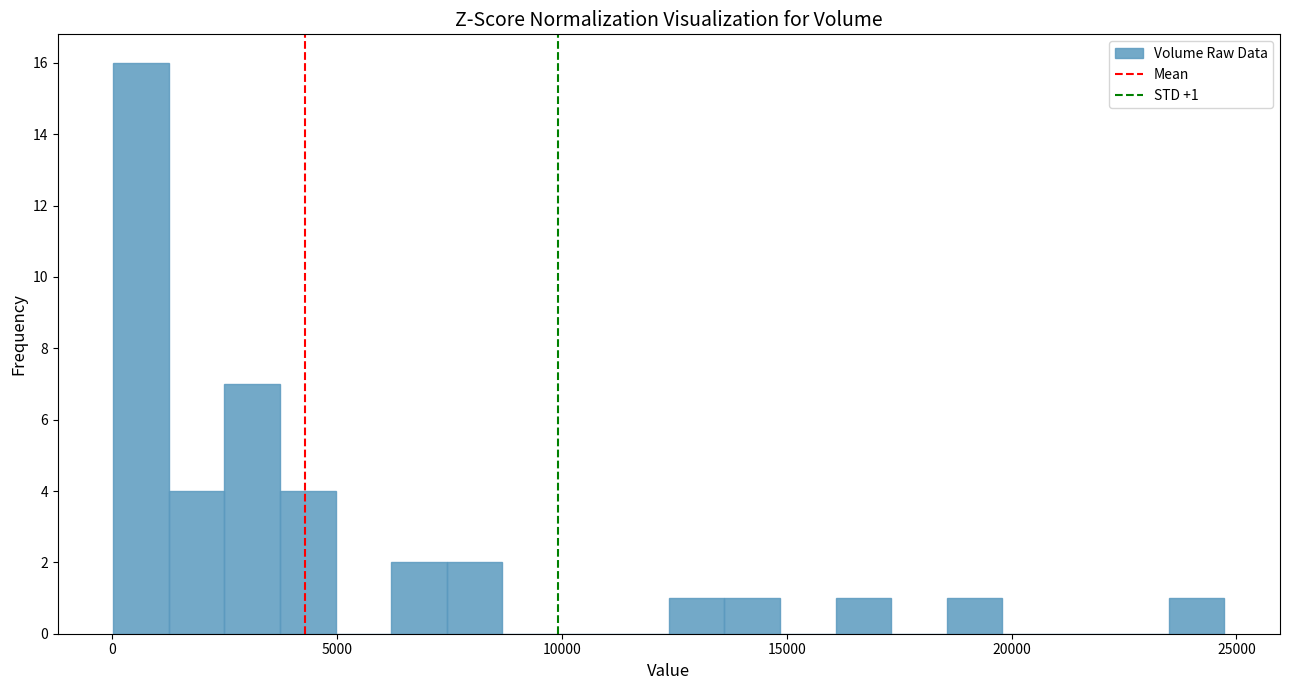

Read against the x-axis, roughly where is the centre of the tallest bar?

500